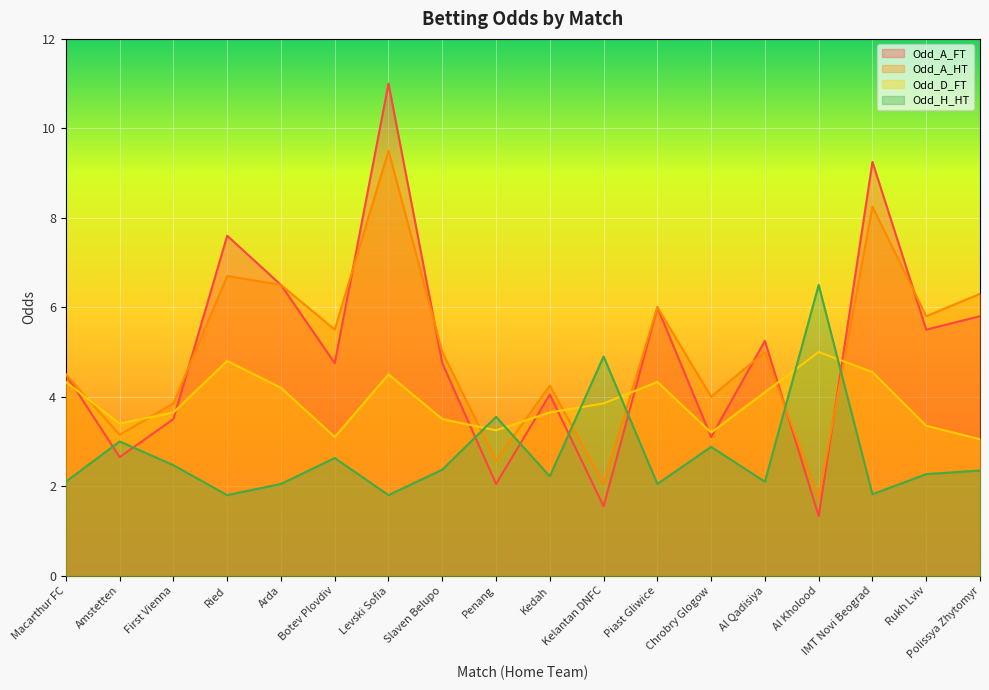

True or false: Odd_A_FT has more than 1 interior local peaks.

True